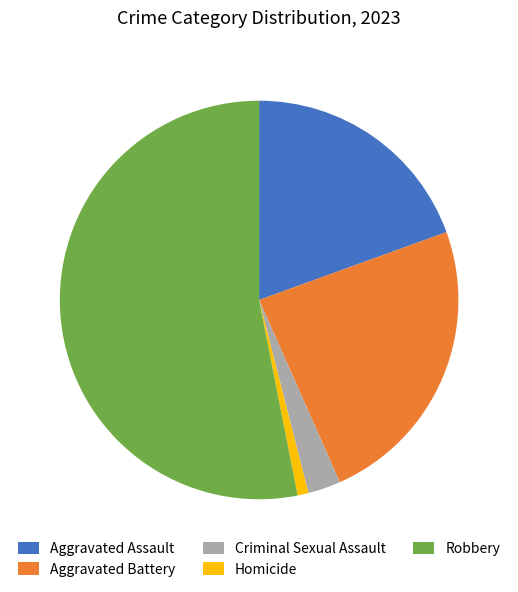

How many slices are in this pie chart?

5